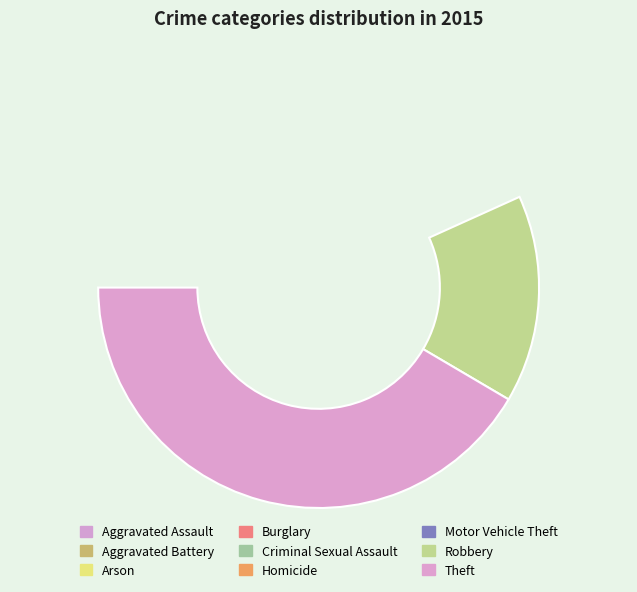

To the nearest percent, what is the combined percentage of Homicide and Aggravated Assault?

8%